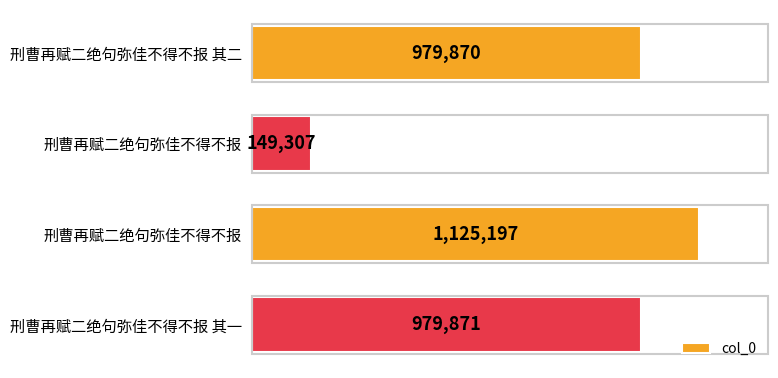

List the labels in order of value, smallest first.

刑曹再赋二绝句弥佳不得不报, 刑曹再赋二绝句弥佳不得不报 其二, 刑曹再赋二绝句弥佳不得不报 其一, 刑曹再赋二绝句弥佳不得不报